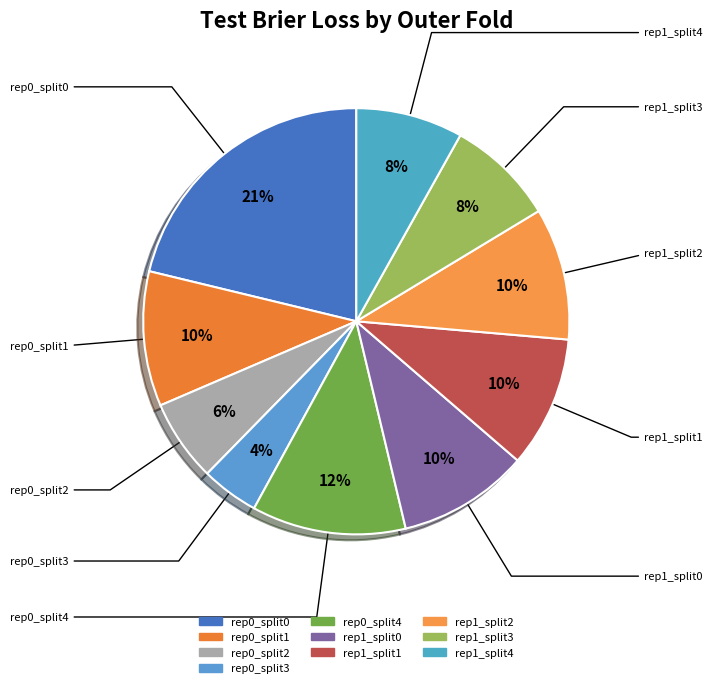

How many slices are in this pie chart?

10